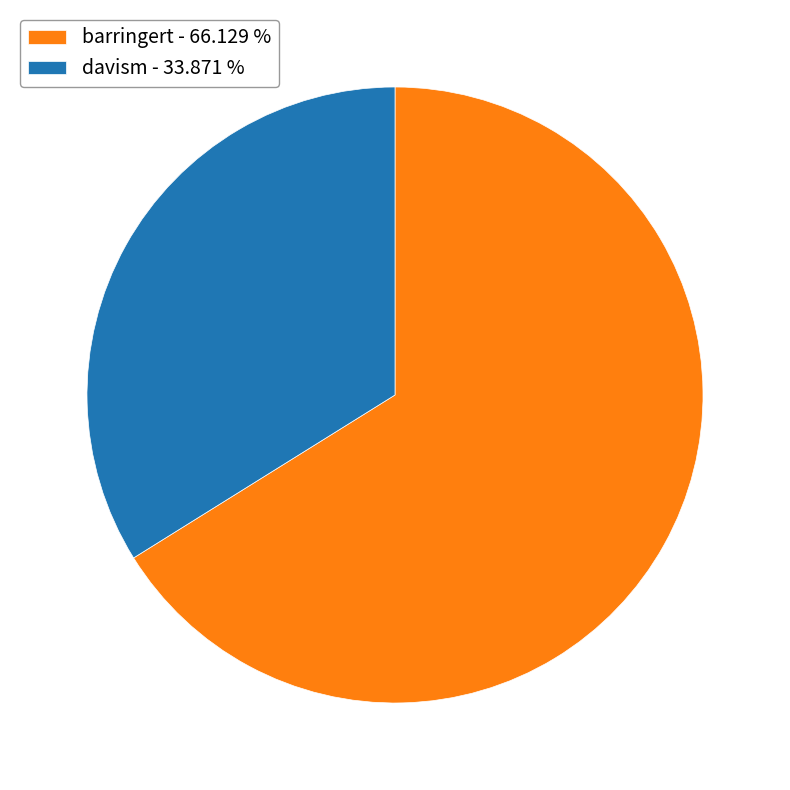

Does any single category account for the majority?

Yes